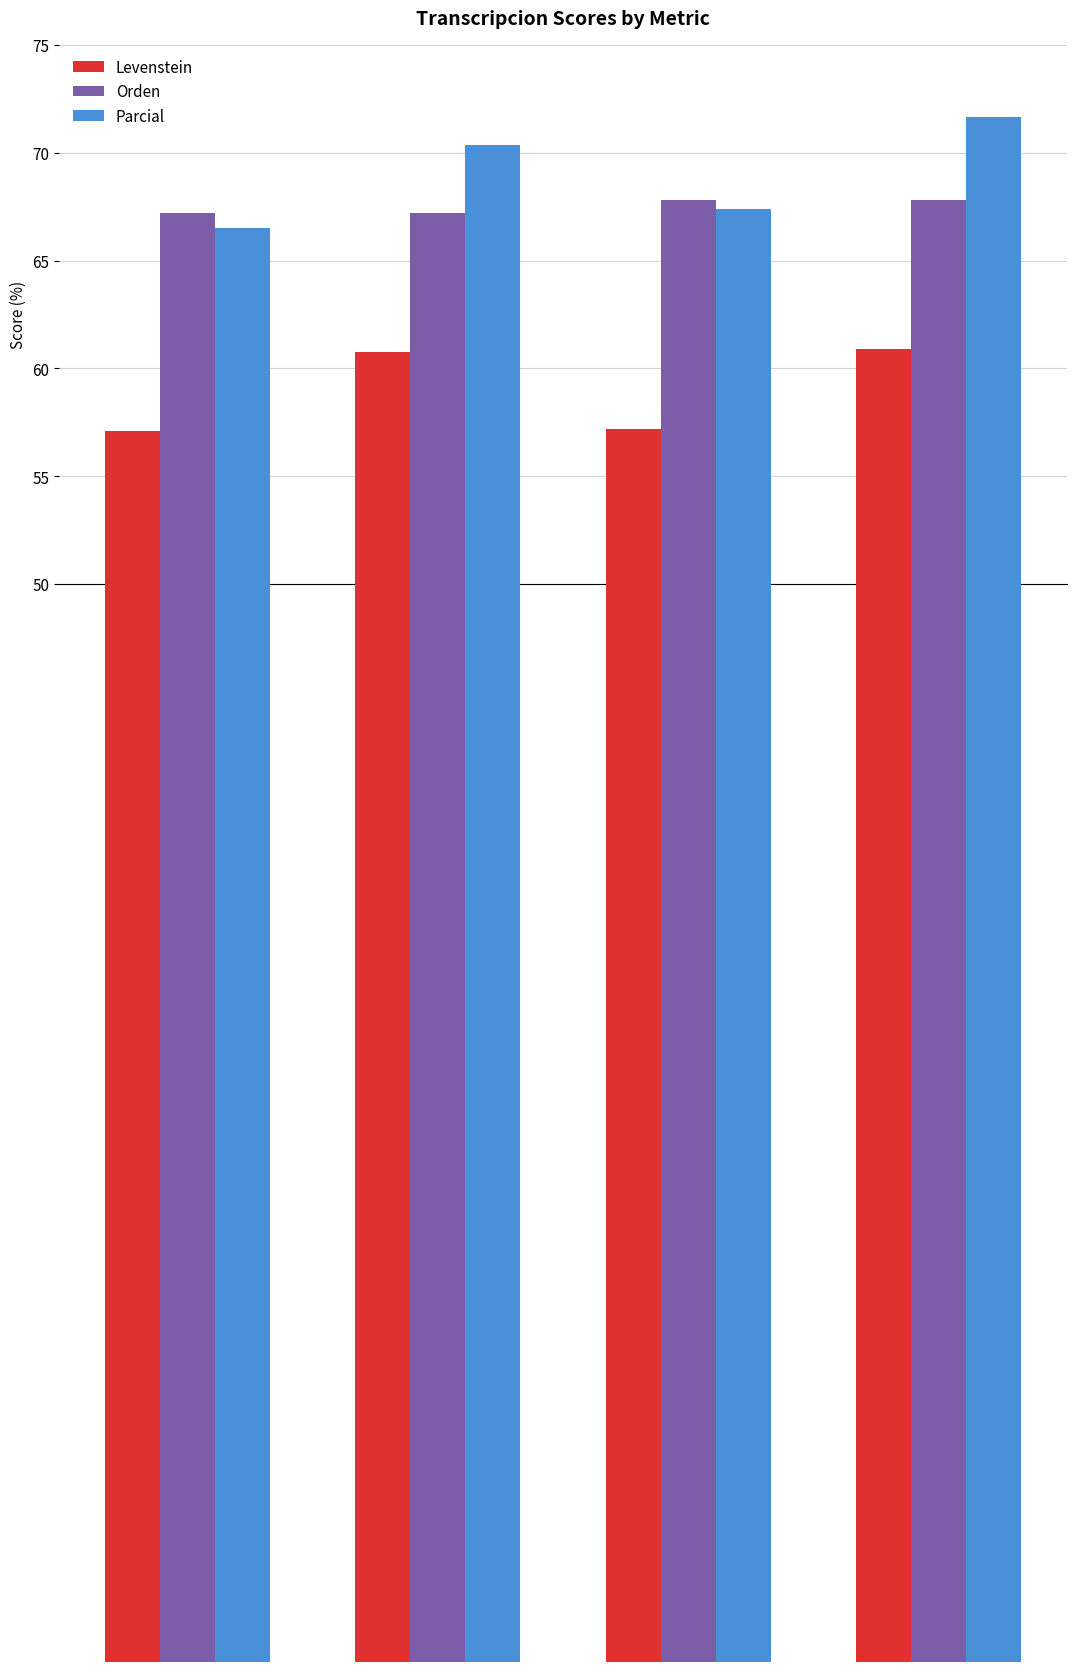

What is the value of the Levenstein bar at the 4th from the left?

60.9